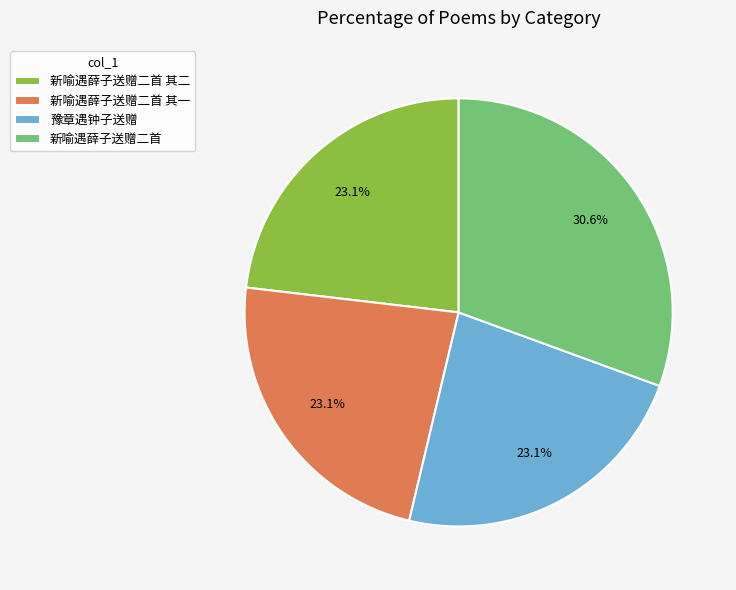

Combined, do 豫章遇钟子送赠 and 新喻遇薛子送赠二首 account for over 50%?

Yes